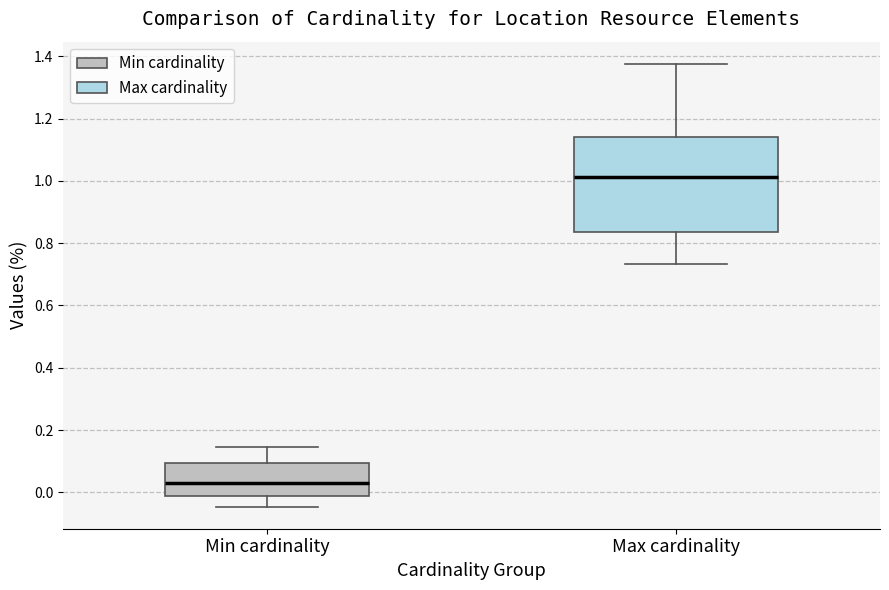

Which box's median line is the highest?

Max cardinality